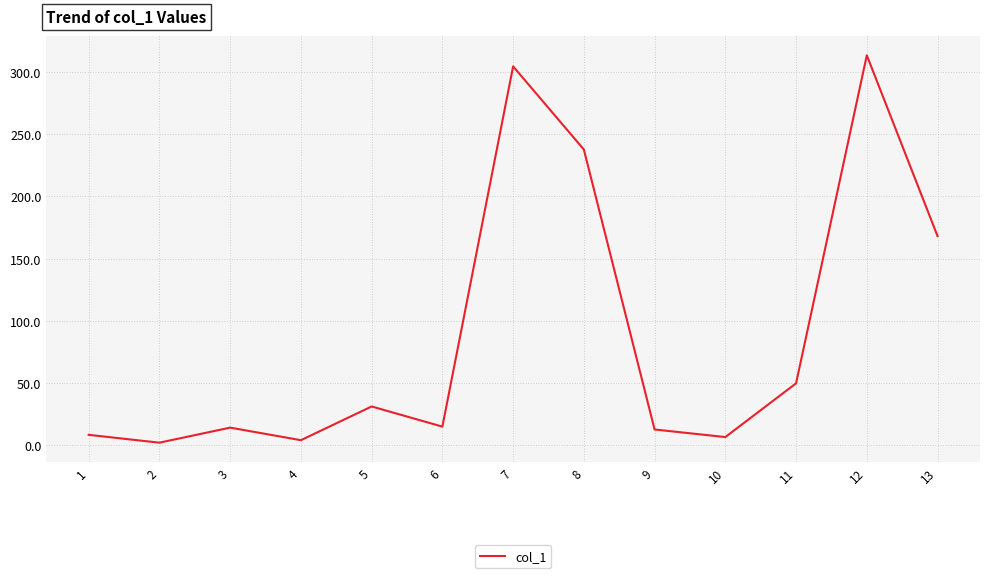

Is it true that the value at 12 is 313.4?

True